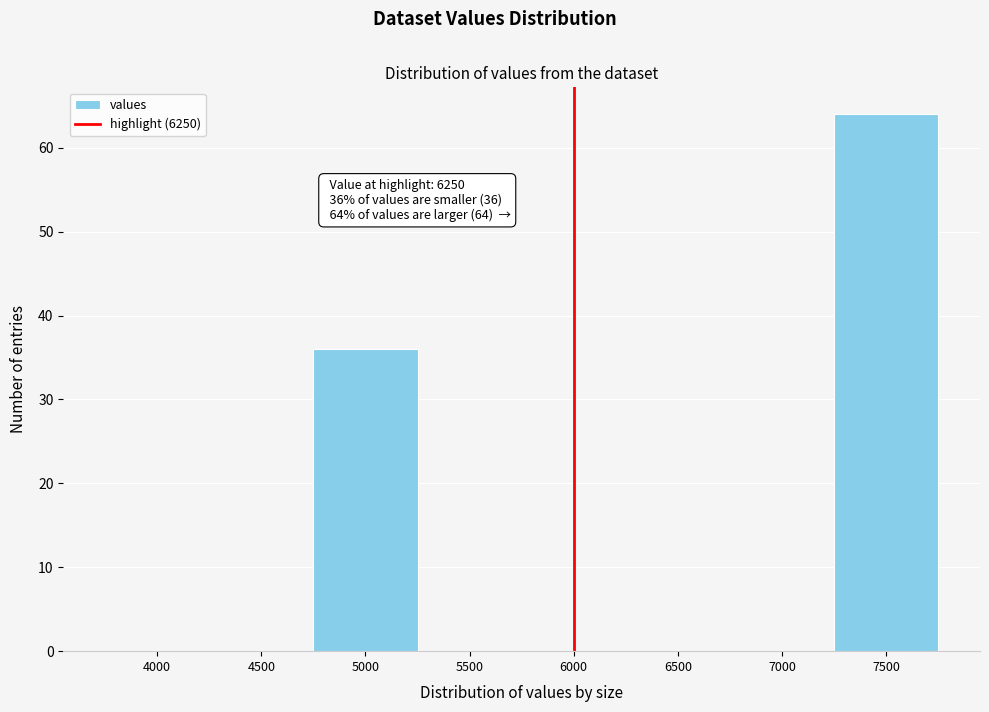

Reading left to right, transcribe all the data shown in this chart.

4000=0	4500=0	5000=36	5500=0	6000=0	6500=0	7000=0	7500=64